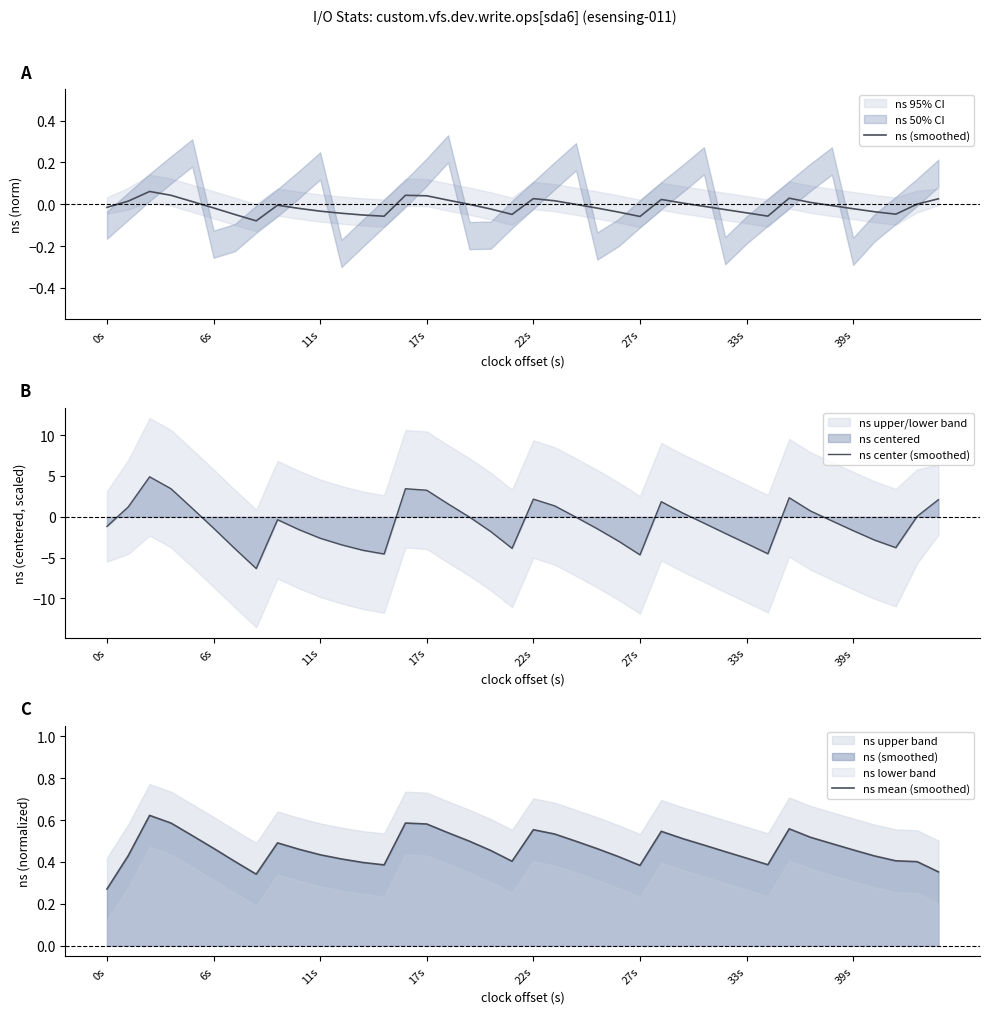

What value does the ns center (smoothed) series have at 33s?

-3.3